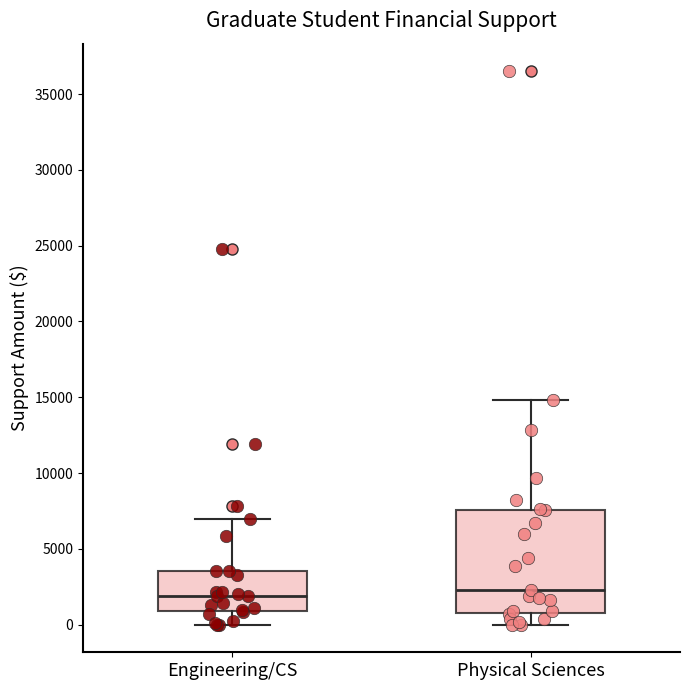

Reading left to right, transcribe this box plot: for each box, give where its median line is, the range the box spans, and where its two whiskers end, as read against the y-axis. The values are not printed on the chart, so give them approximately, as read against the axis.

Engineering/CS: median 2000, box 1000 to 3500, whiskers 0 to 7000
Physical Sciences: median 2500, box 1000 to 7500, whiskers 0 to 15000